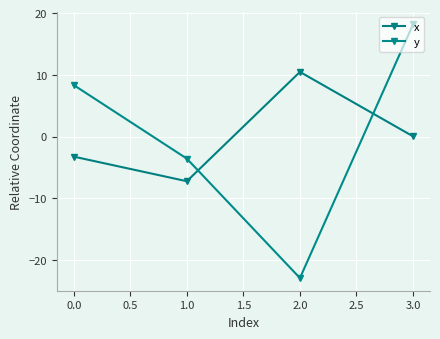

How many series are shown in this chart?

2